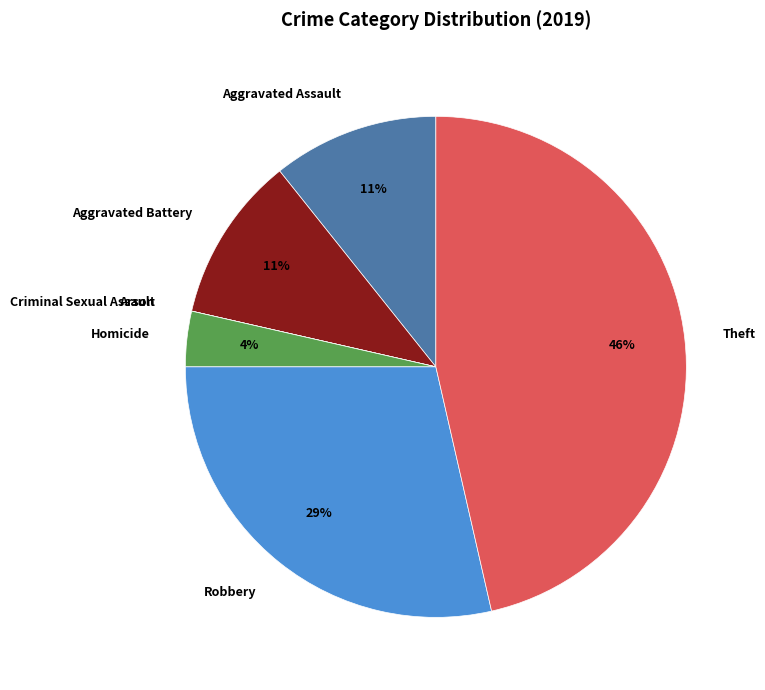

Is the sum of Theft and Aggravated Assault greater than half?

Yes